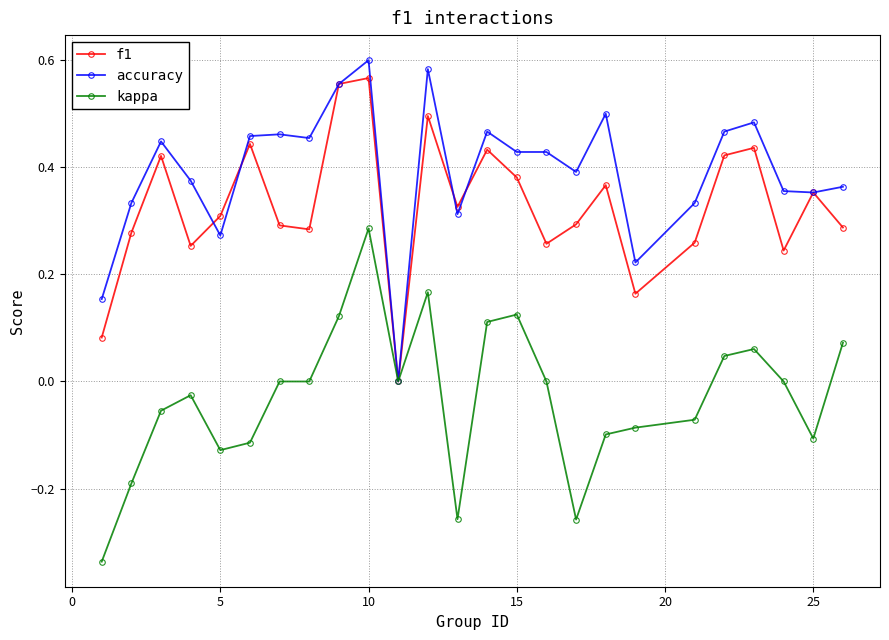

Which series has the largest total across all categories?

accuracy